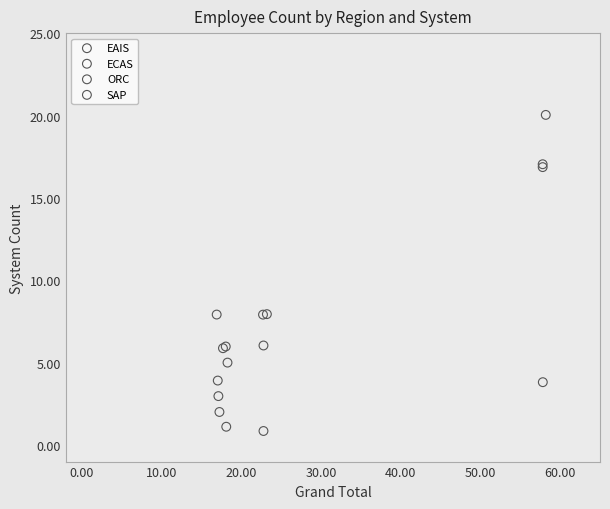

What are all the series names shown in the legend?

EAIS, ECAS, ORC, SAP